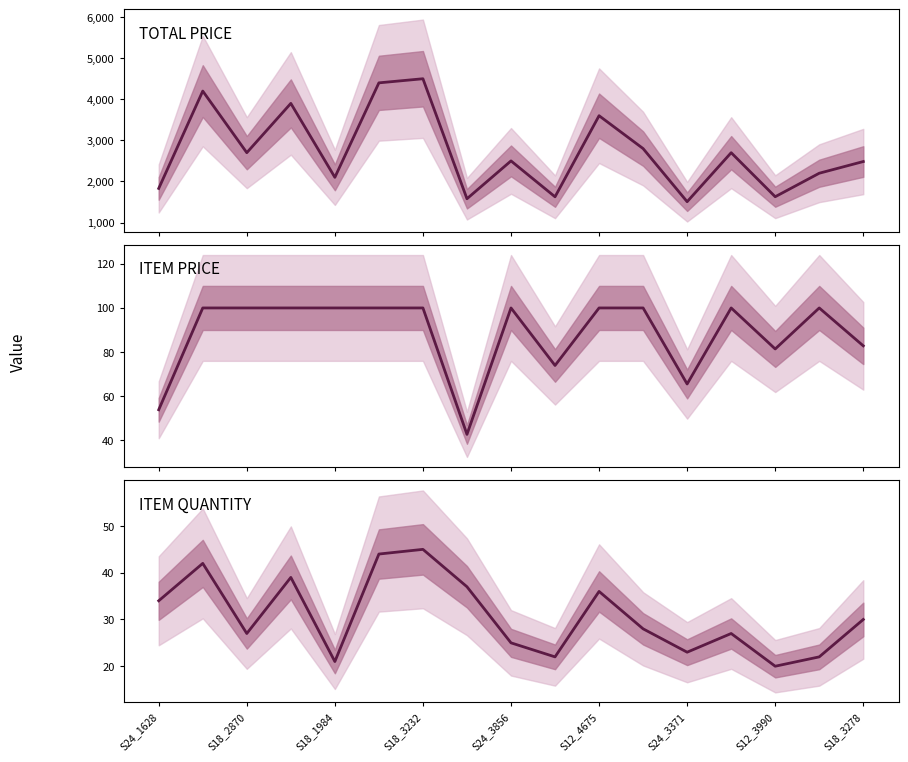

Which series changed the most between S24_3856 and 11?

TOTAL PRICE